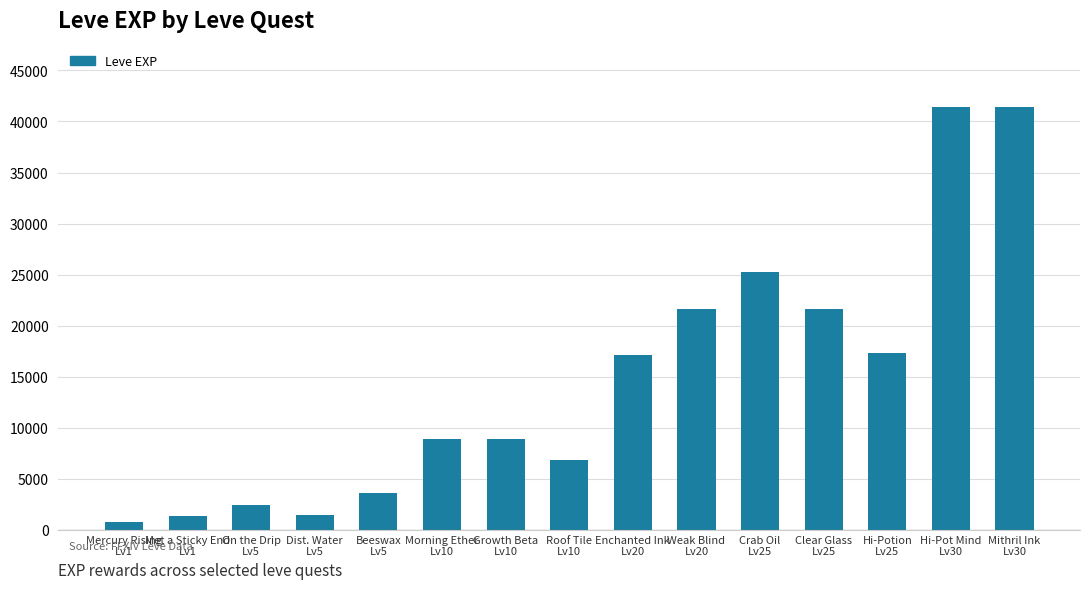

At which label is the value closest to 21105?

Weak Blind
Lv20